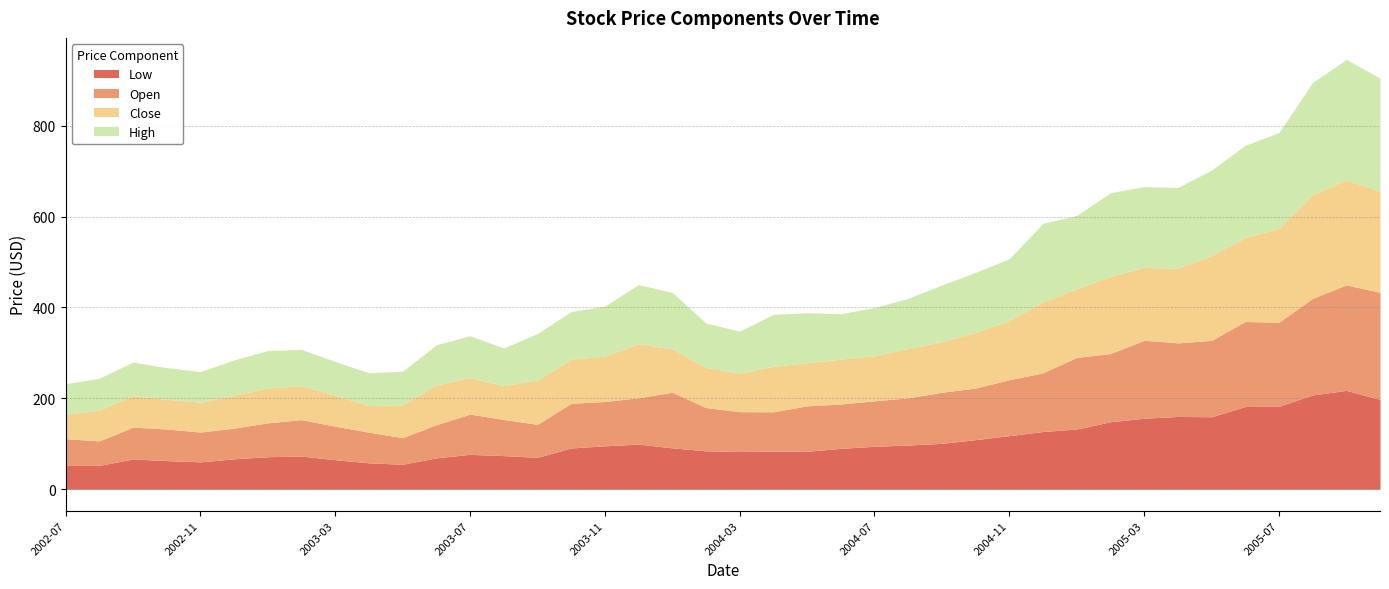

Reading right to left, what are all the values shown in this chart?

Low: 2005-10=197.6	2005-09=217.6	2005-08=207.6	2005-07=182.5	2005-06=182.0	2005-05=159.5	2005-04=160.2	2005-03=156.2	2005-02=148.6	2005-01=132.5	2004-12=127.0	2004-11=118.0	2004-10=109.1	2004-09=101.0	2004-08=97.2	2004-07=94.5	2004-06=90.0	2004-05=83.5	2004-04=83.8	2004-03=83.0	2004-02=84.5	2004-01=91.1	2003-12=99.2	2003-11=95.5	2003-10=90.8	2003-09=70.2	2003-08=74.0	2003-07=76.8	2003-06=69.0	2003-05=55.0	2003-04=58.1	2003-03=65.0	2003-02=73.0	2003-01=71.6	2002-12=67.0	2002-11=60.2	2002-10=63.1	2002-09=66.5	2002-08=52.5	2002-07=52.5
Open: 2005-10=235.8	2005-09=232.0	2005-08=212.5	2005-07=184.9	2005-06=187.0	2005-05=167.9	2005-04=161.9	2005-03=171.5	2005-02=150.0	2005-01=157.5	2004-12=129.0	2004-11=123.0	2004-10=113.5	2004-09=112.4	2004-08=103.8	2004-07=100.0	2004-06=97.5	2004-05=100.0	2004-04=86.5	2004-03=87.7	2004-02=95.1	2004-01=122.3	2003-12=102.0	2003-11=97.5	2003-10=98.3	2003-09=72.6	2003-08=79.6	2003-07=88.5	2003-06=73.0	2003-05=58.5	2003-04=67.5	2003-03=73.8	2003-02=80.0	2003-01=74.5	2002-12=67.5	2002-11=65.5	2002-10=69.5	2002-09=70.0	2002-08=53.9	2002-07=58.7
Close: 2005-10=222.0	2005-09=231.1	2005-08=227.9	2005-07=206.8	2005-06=184.8	2005-05=187.1	2005-04=164.3	2005-03=160.2	2005-02=169.9	2005-01=150.9	2004-12=156.5	2004-11=130.1	2004-10=122.5	2004-09=111.0	2004-08=108.9	2004-07=99.2	2004-06=98.7	2004-05=94.8	2004-04=100.2	2004-03=84.6	2004-02=88.5	2004-01=95.1	2003-12=119.3	2003-11=100.0	2003-10=96.8	2003-09=97.8	2003-08=74.2	2003-07=80.3	2003-06=87.7	2003-05=72.3	2003-04=58.5	2003-03=67.8	2003-02=74.7	2003-01=76.8	2002-12=72.0	2002-11=65.8	2002-10=65.4	2002-09=69.1	2002-08=67.8	2002-07=53.6
High: 2005-10=249.0	2005-09=265.0	2005-08=246.8	2005-07=210.5	2005-06=203.0	2005-05=187.5	2005-04=177.5	2005-03=178.0	2005-02=183.9	2005-01=161.5	2004-12=172.5	2004-11=136.0	2004-10=132.0	2004-09=125.0	2004-08=110.0	2004-07=106.0	2004-06=100.0	2004-05=110.0	2004-04=114.2	2004-03=92.5	2004-02=97.5	2004-01=124.5	2003-12=129.7	2003-11=110.0	2003-10=105.0	2003-09=102.0	2003-08=83.0	2003-07=91.9	2003-06=88.2	2003-05=74.0	2003-04=72.0	2003-03=74.5	2003-02=80.0	2003-01=82.5	2002-12=78.0	2002-11=67.5	2002-10=69.5	2002-09=74.2	2002-08=70.0	2002-07=67.4